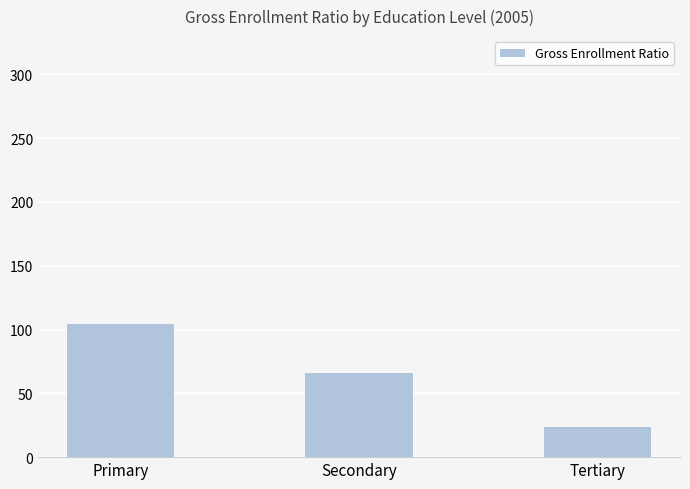

What is the greatest value displayed?

104.5